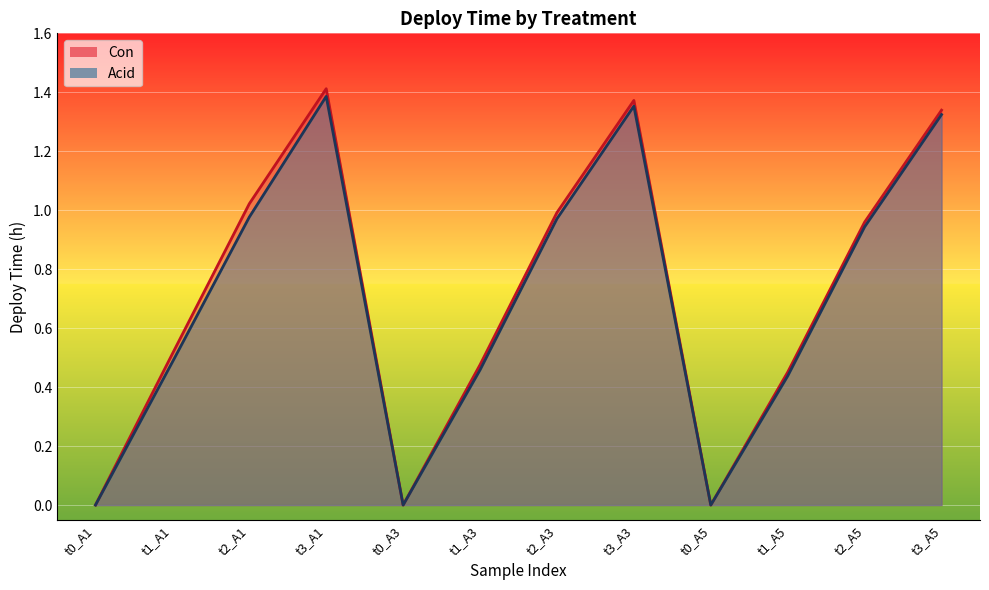

In Acid, how many points are higher than both neighbors (excluding endpoints)?

2